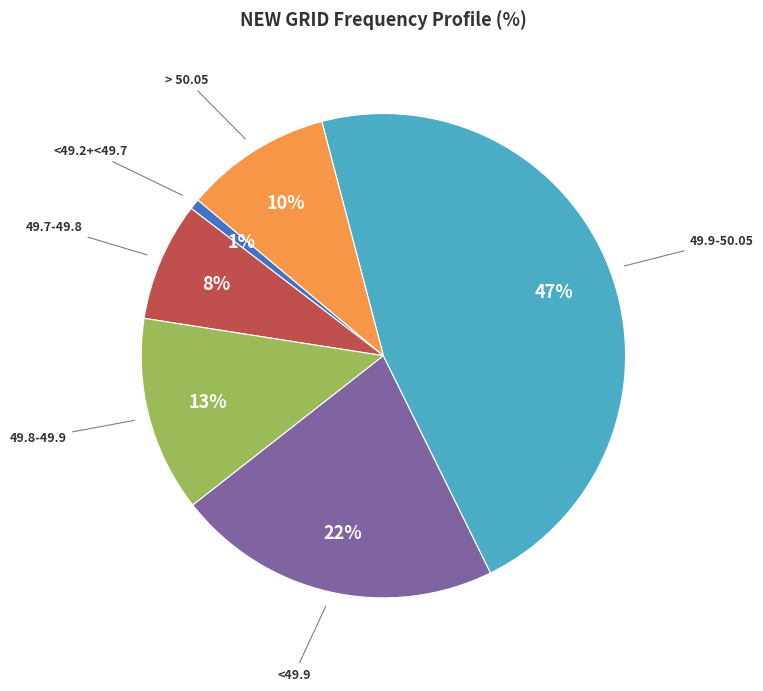

The > 50.05 slice represents 23% of the pie. True or false?

False